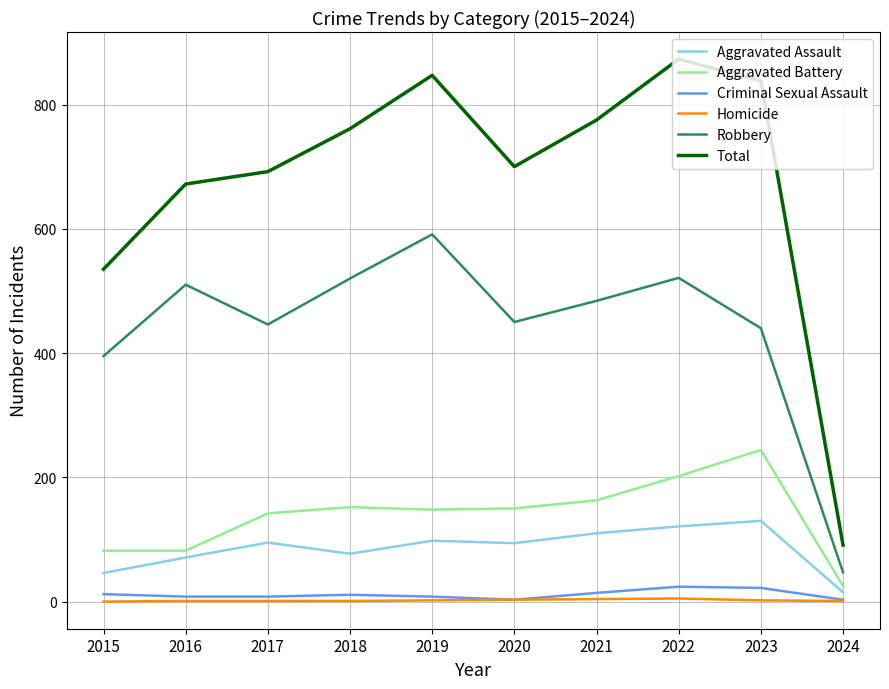

What are all the series names shown in the legend?

Aggravated Assault, Aggravated Battery, Criminal Sexual Assault, Homicide, Robbery, Total